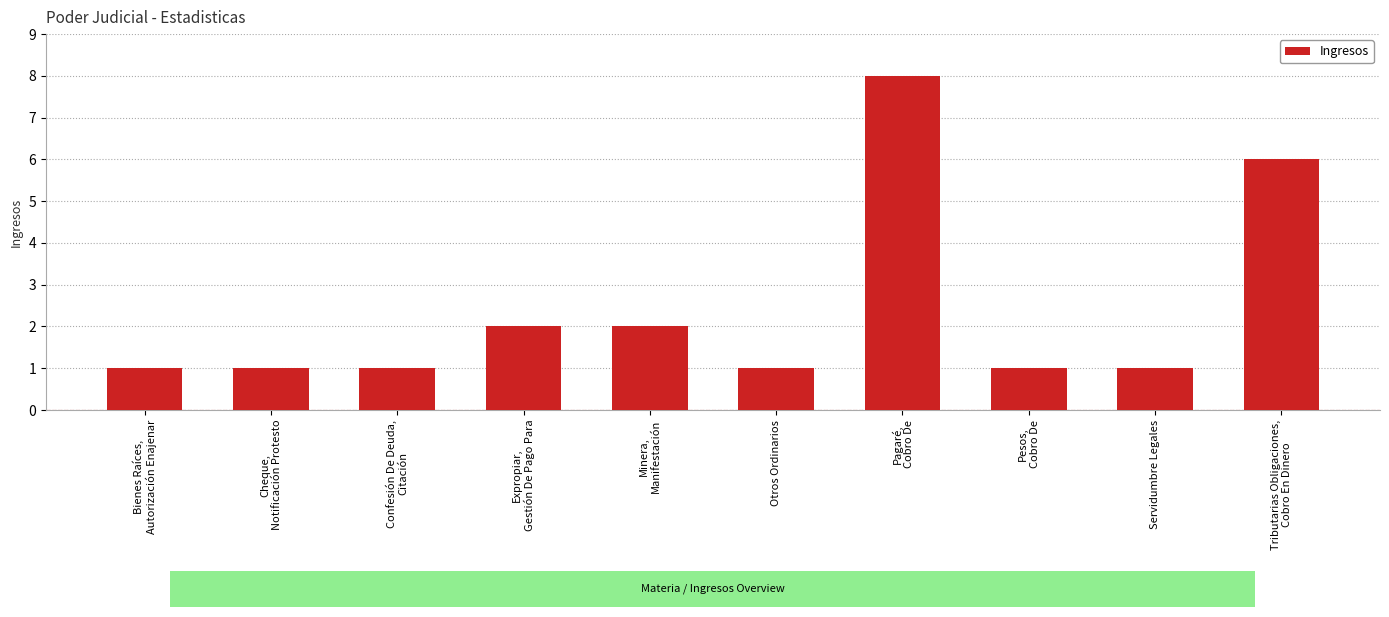

What is the greatest value displayed?

8